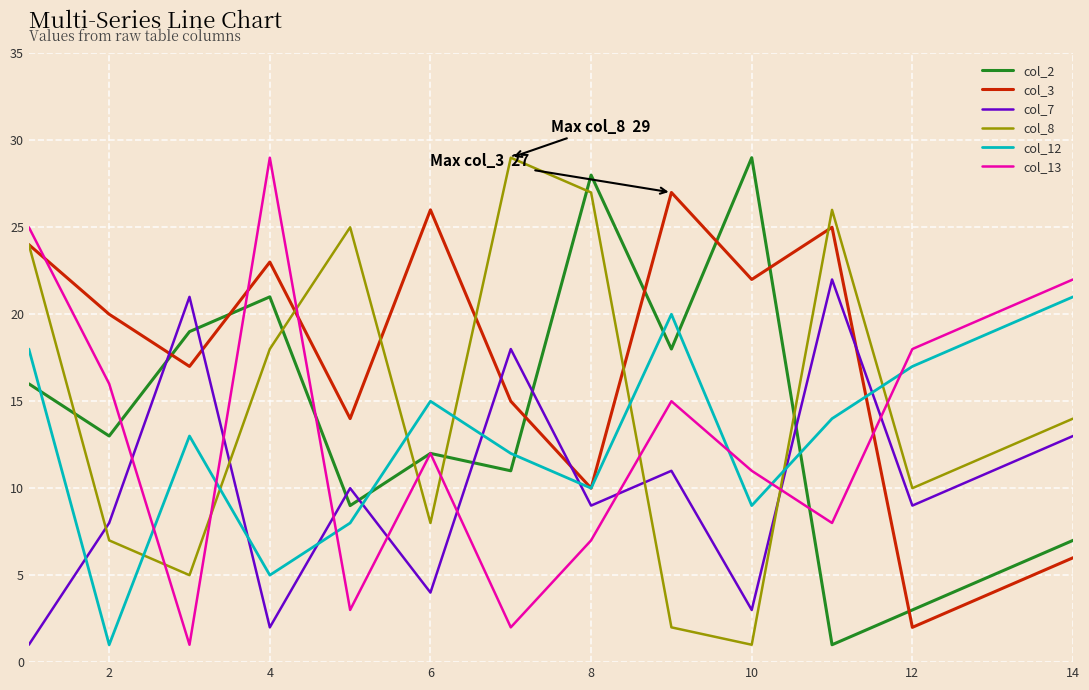

Which series has the largest total across all categories?

col_3